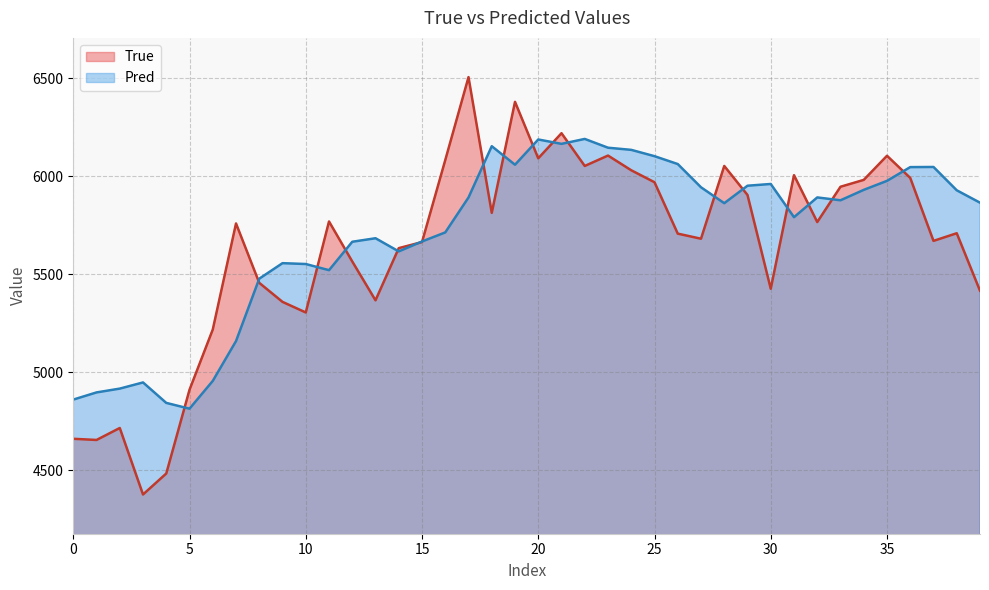

What is the difference between the highest and lowest values at 38?

219.0